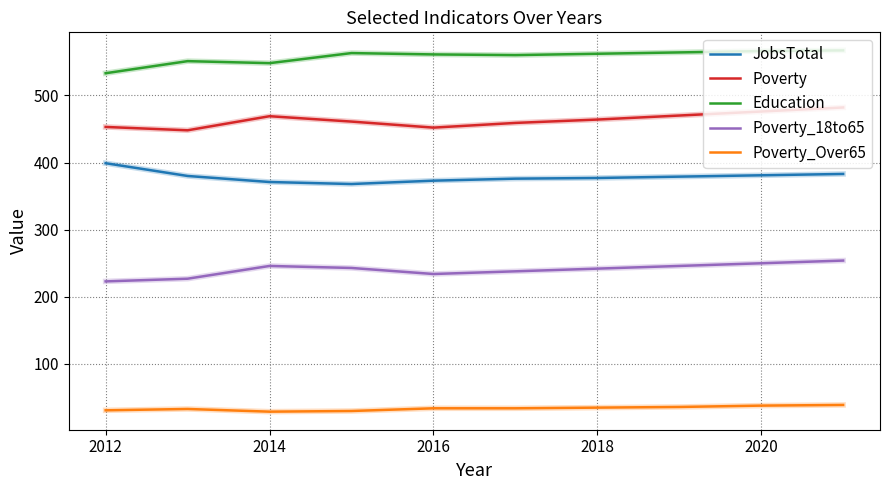

Rank the series by their maximum value, from lowest to highest.

Poverty_Over65, Poverty_18to65, JobsTotal, Poverty, Education